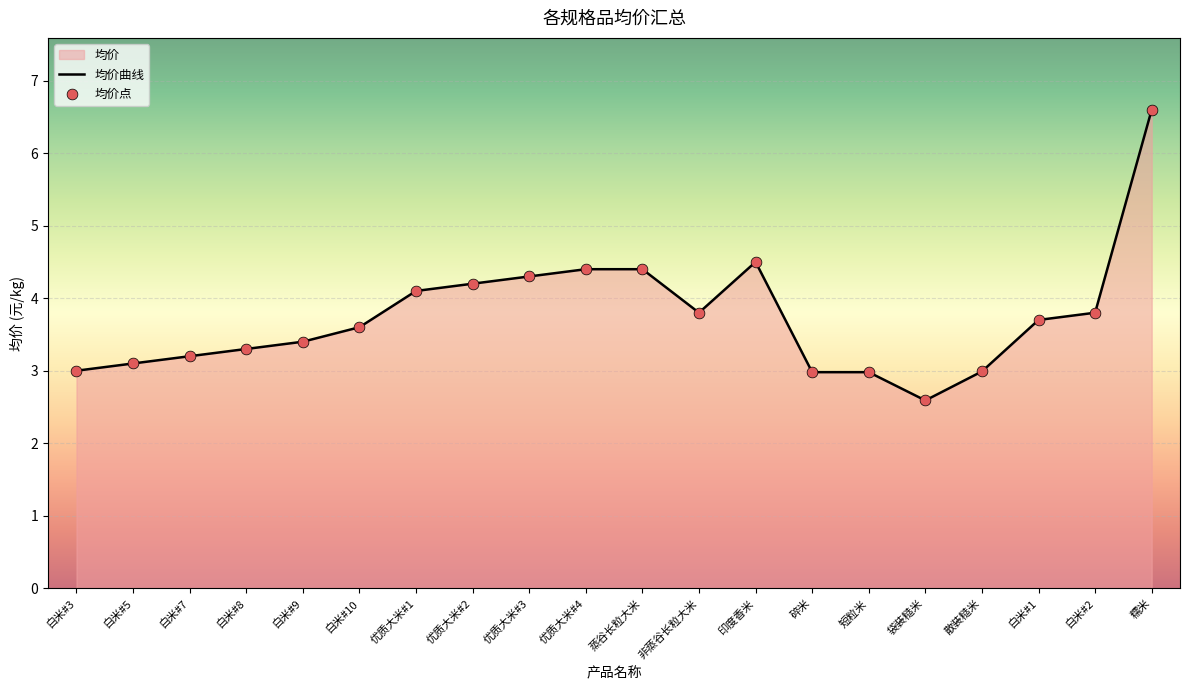

Which has a higher value, 优质大米#4 or 白米#1?

优质大米#4